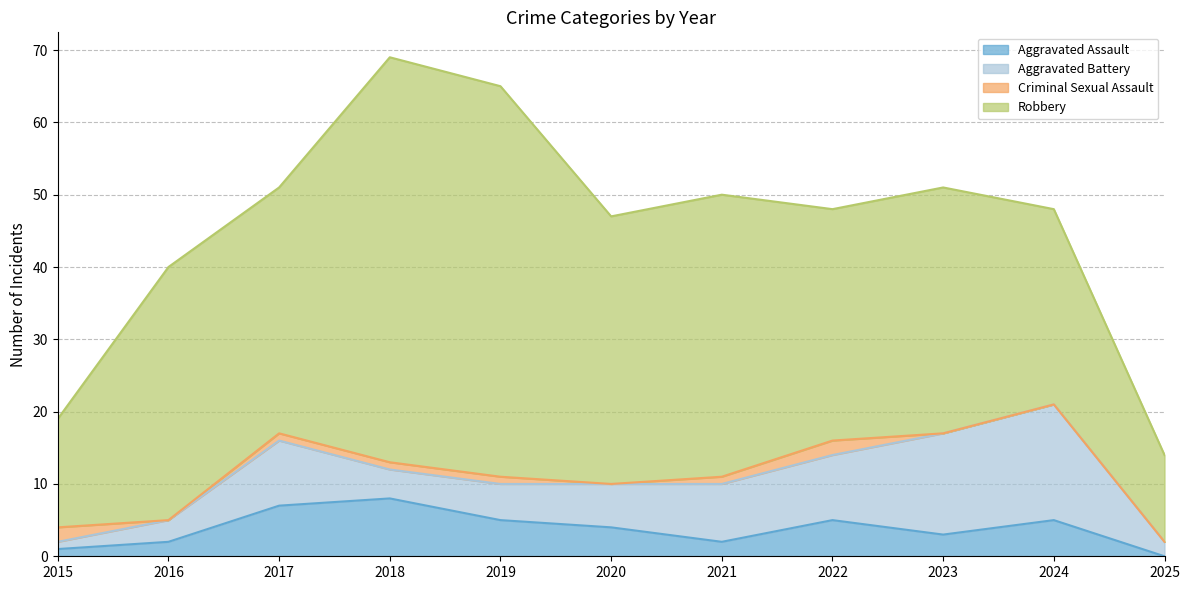

What is the sum of the Aggravated Battery values at 2021 and 2018?

12